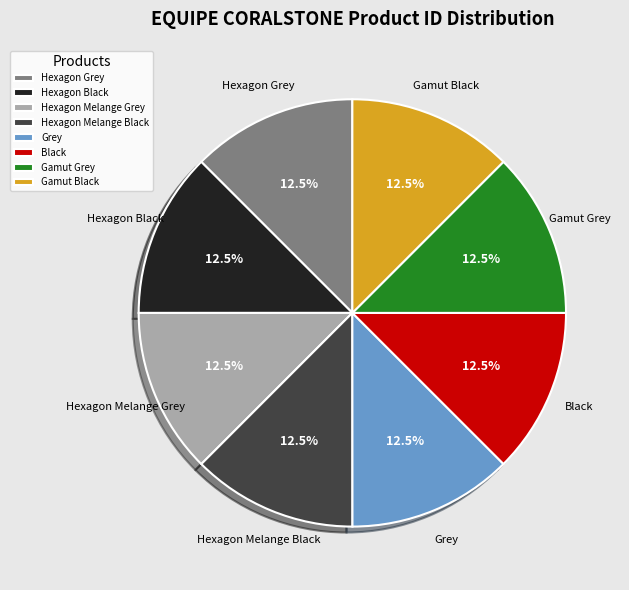

To the nearest percent, what is the combined percentage of Hexagon Black and Gamut Grey?

25%